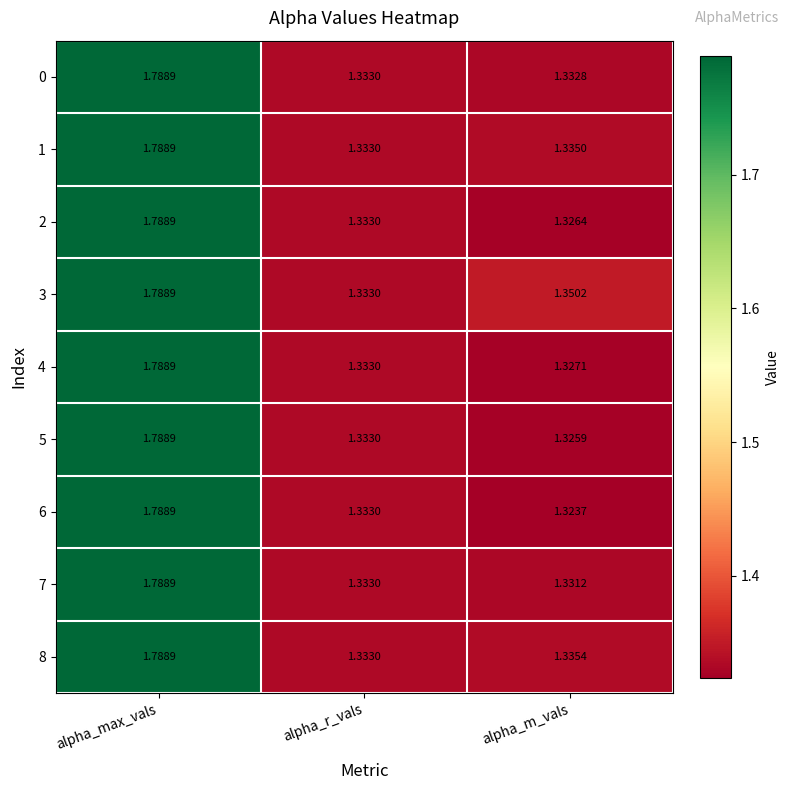

What is the total value across all series at alpha_r_vals?

12.0